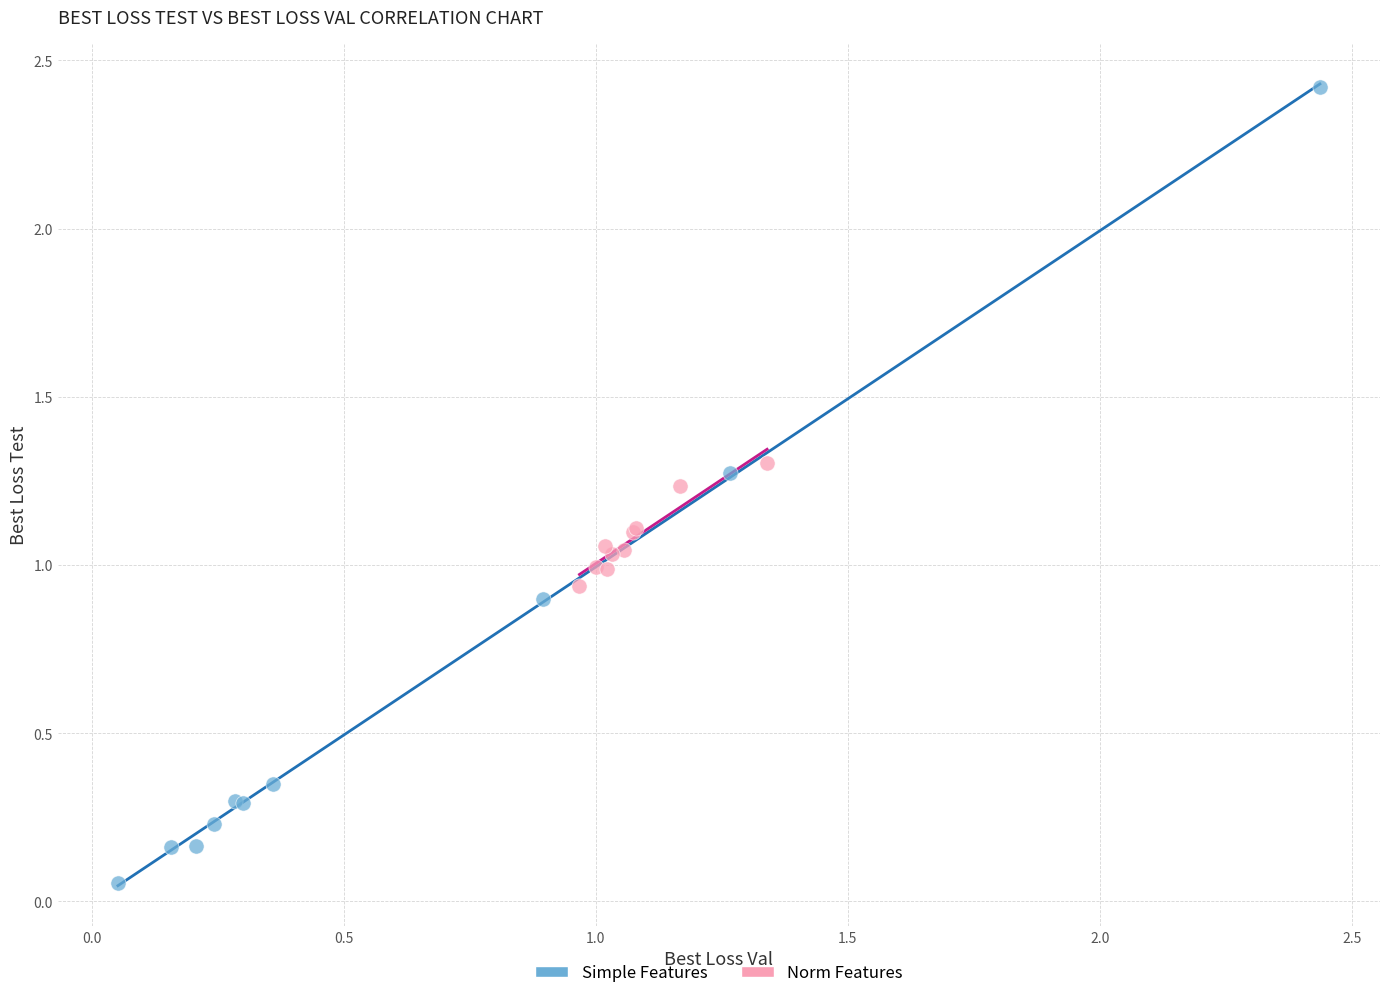

What are all the series names shown in the legend?

Simple Features, Norm Features